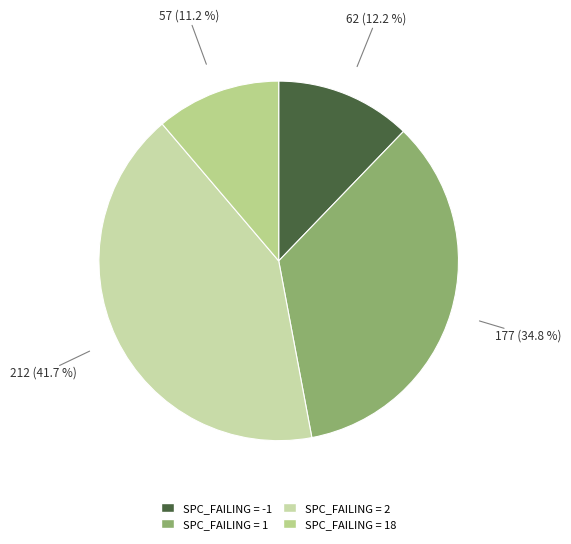

Count the number of slices in the pie.

4